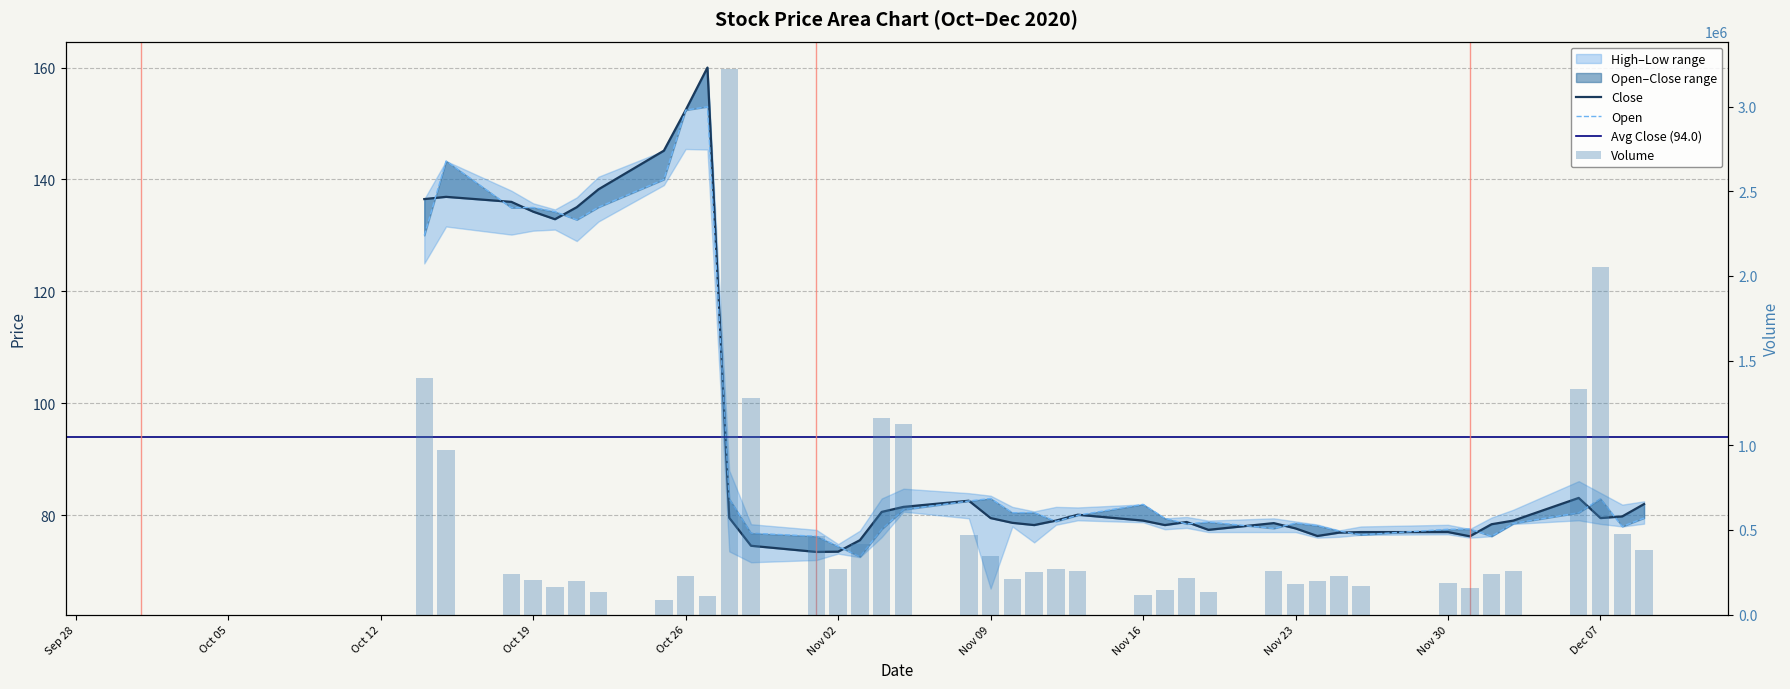

Which series has the largest range (max minus min)?

volume